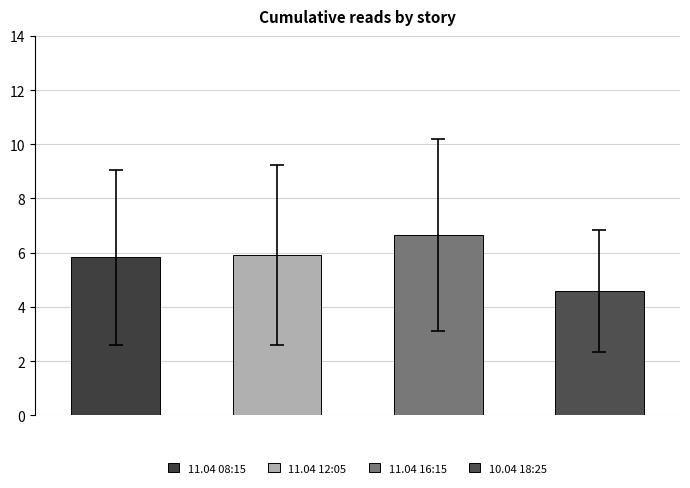

How many bars are there in total?

4